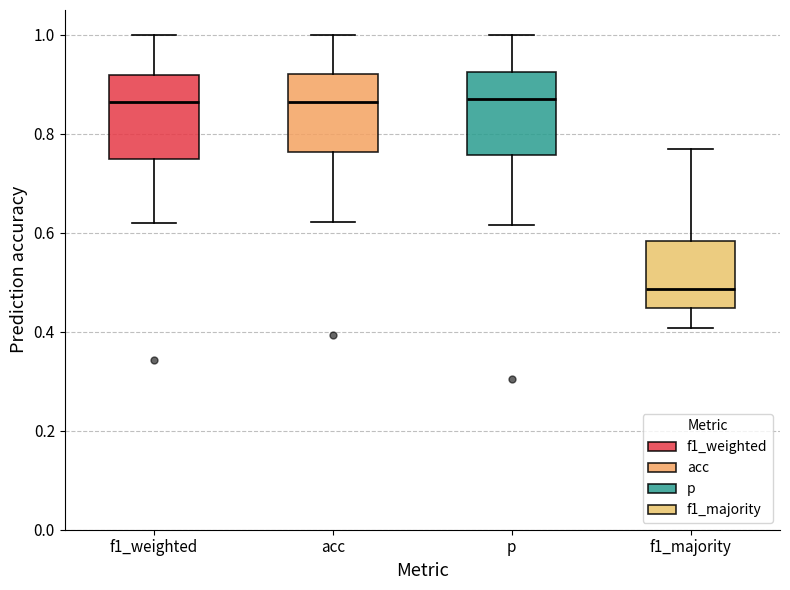

Reading left to right, read every box against the y-axis: the position of its median line, the range the box covers, and the ends of its whiskers. The values are not printed on the chart, so give them approximately, as read against the axis.

f1_weighted: median 0.86, box 0.74 to 0.92, whiskers 0.62 to 1.00
acc: median 0.86, box 0.76 to 0.92, whiskers 0.62 to 1.00
p: median 0.88, box 0.76 to 0.92, whiskers 0.62 to 1.00
f1_majority: median 0.48, box 0.44 to 0.58, whiskers 0.40 to 0.76